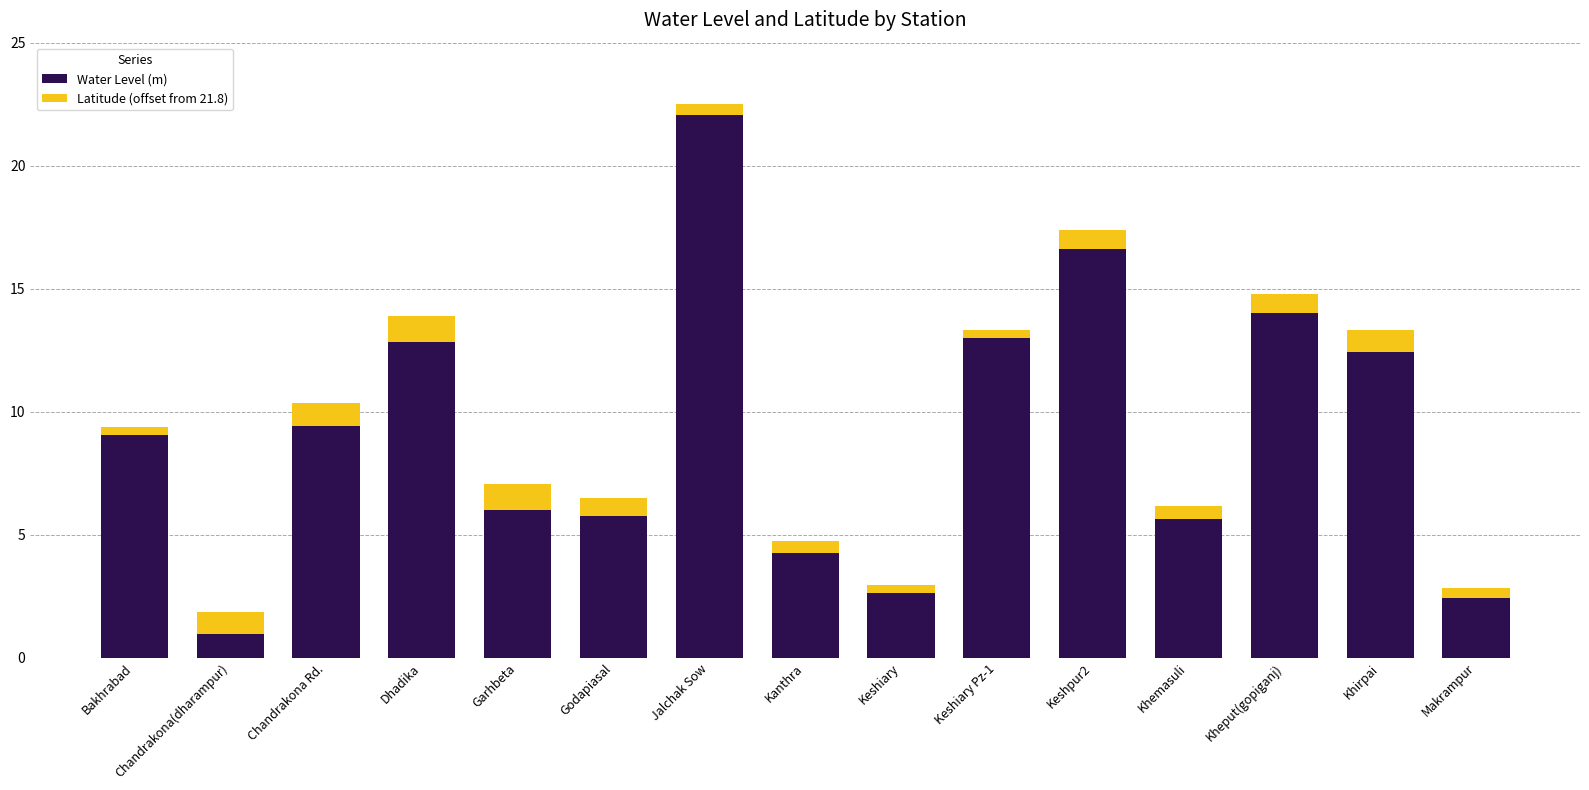

What is the sum of all Water Level (m) values?

137.1